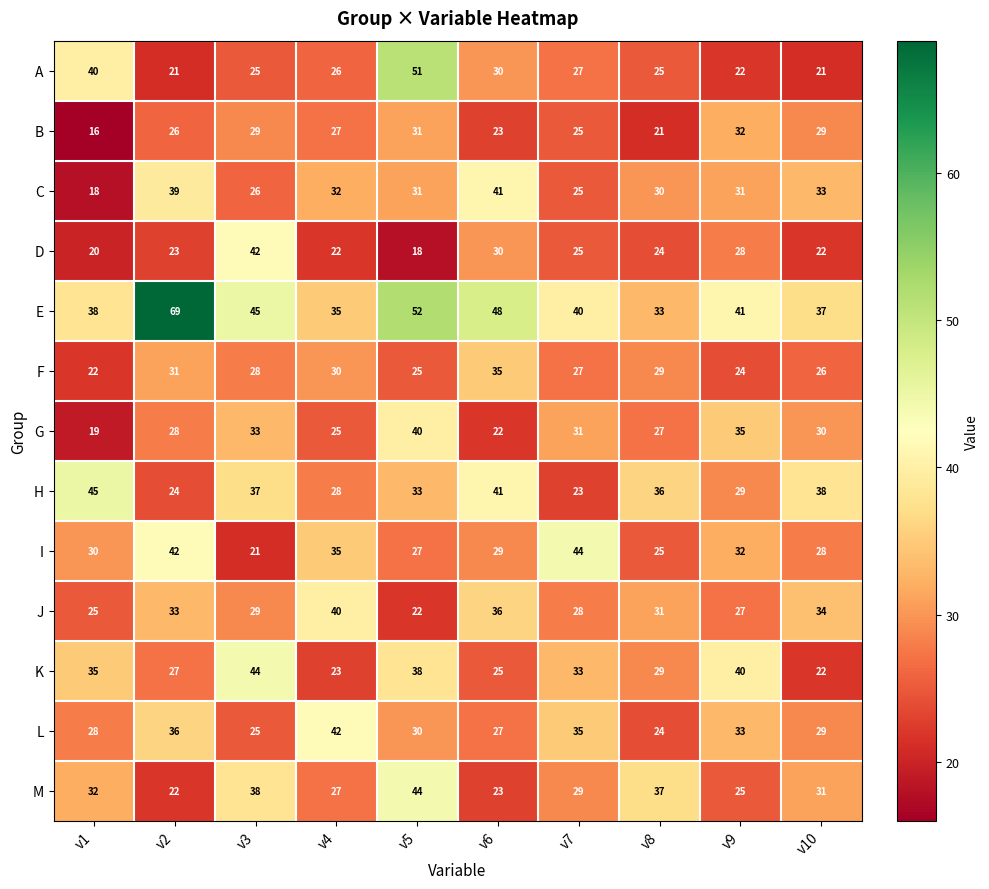

Which category has the lowest value in the E series?

v8